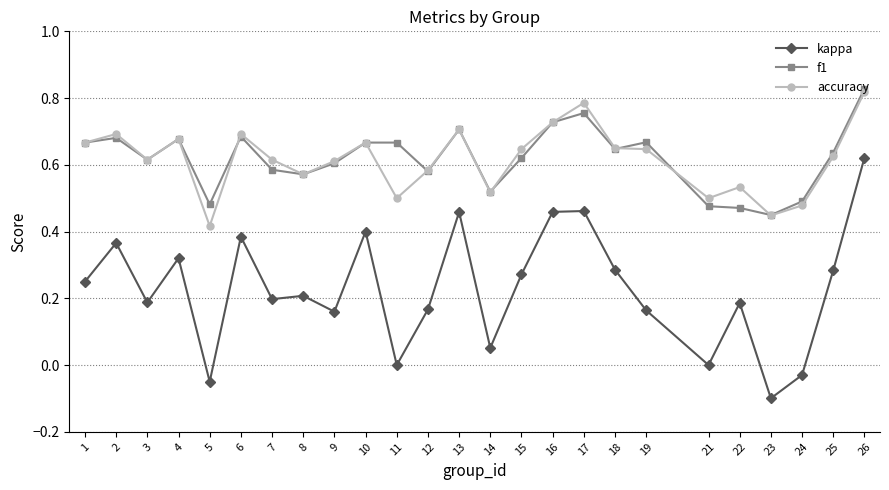

In kappa, how many points are lower than both neighbors (excluding endpoints)?

8